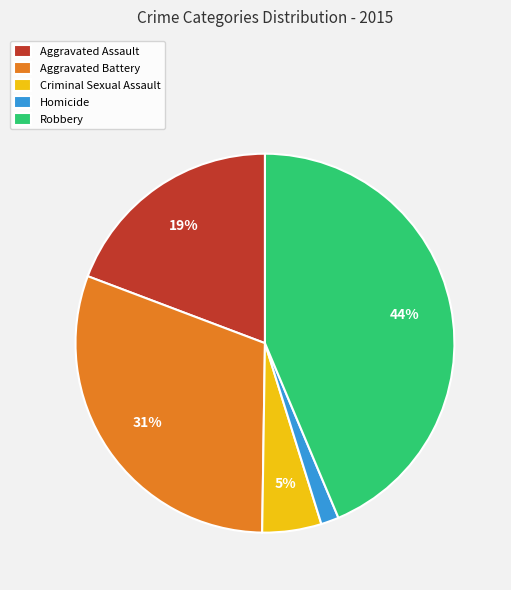

What percentage is the Homicide slice, to the nearest percent?

2%